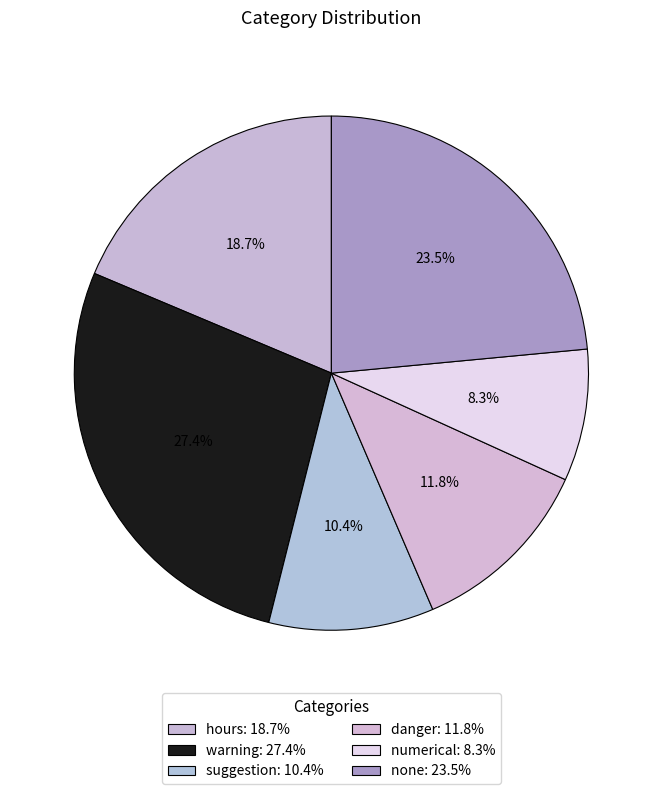

Is there a majority slice in this chart?

No